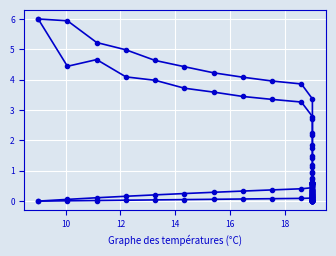

Count the number of data series in this chart.

4